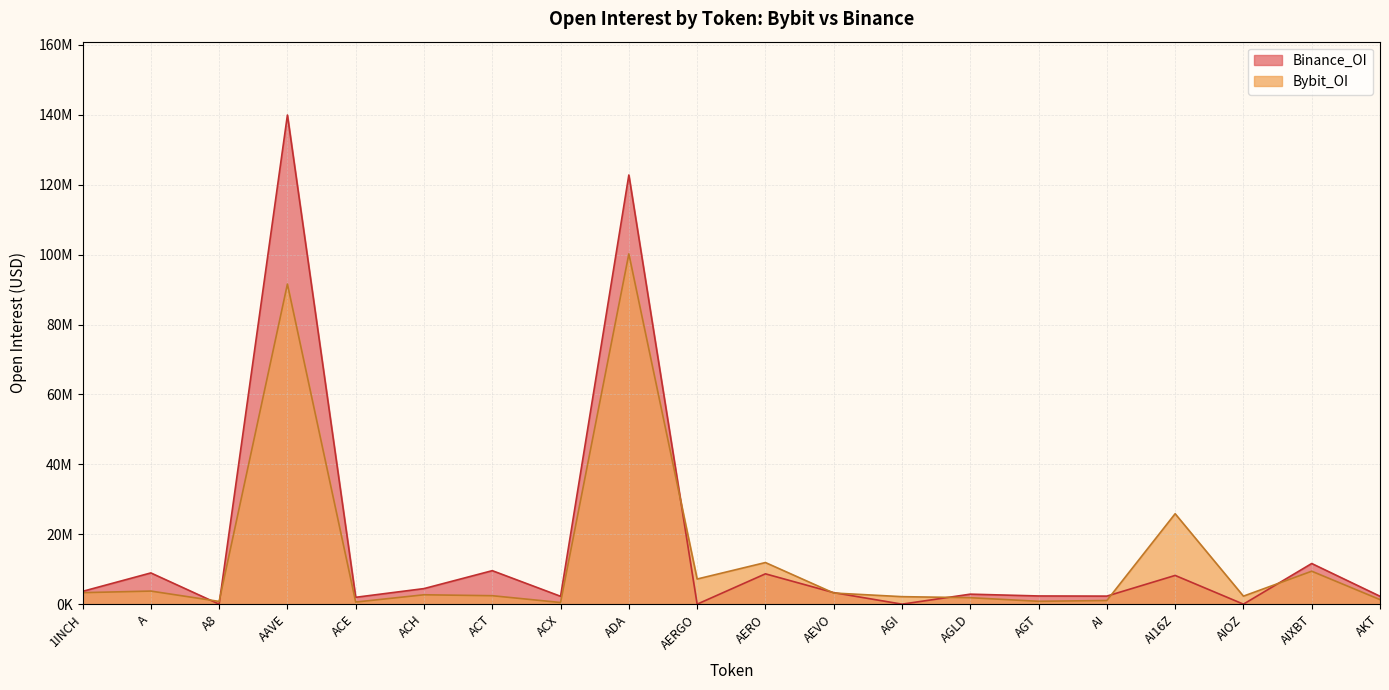

Reading left to right, list all the values displayed in this chart.

Bybit_OI: 3288778	3743054	781894	91593544	597312	2684778	2417392	470420	100230434	7192518	11908517	3182980	2146095	1848983	816359	1045453	25874732	2293490	9428370	1301709
Binance_OI: 3660962	8936843	0	139951441	1963703	4454069	9583286	2249714	122797596	0	8679116	3300083	0	2860151	2344905	2302724	8220410	0	11631489	2259064